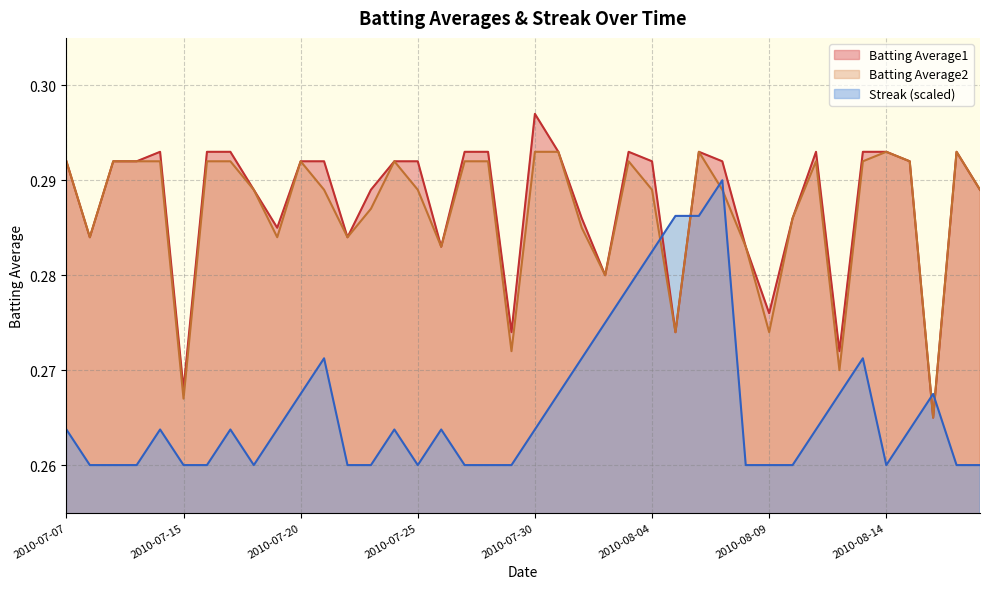

What is the smallest value displayed?

0.3